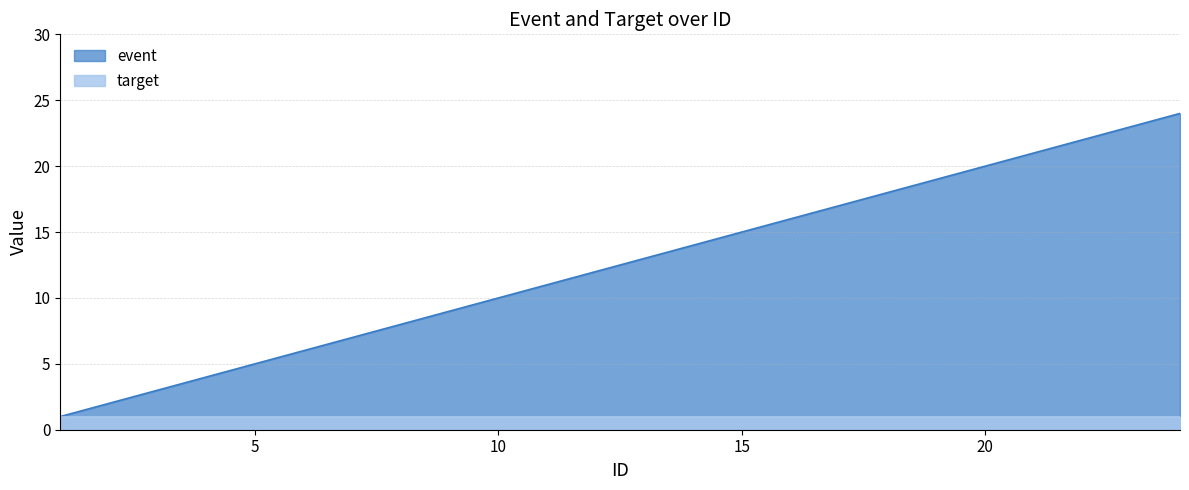

What is the maximum value shown in the chart?

24